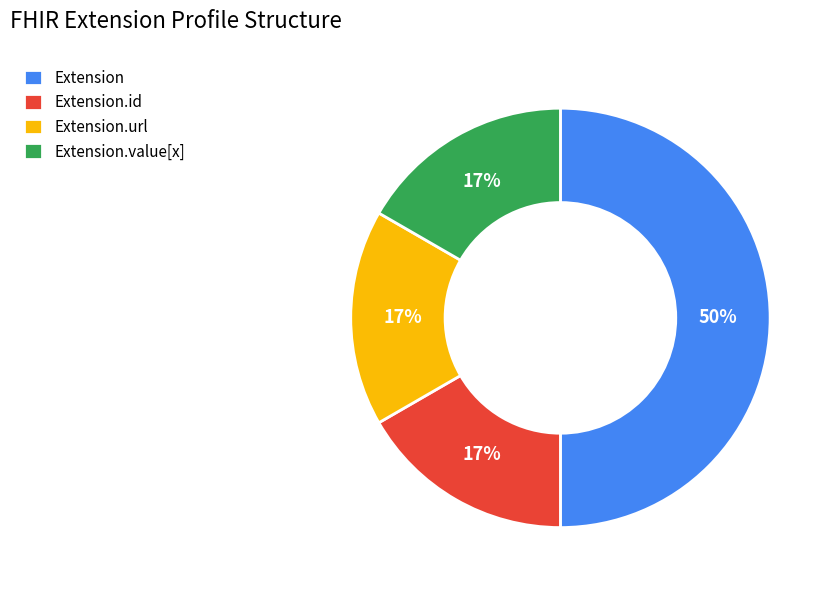

Which slice is the largest?

Extension